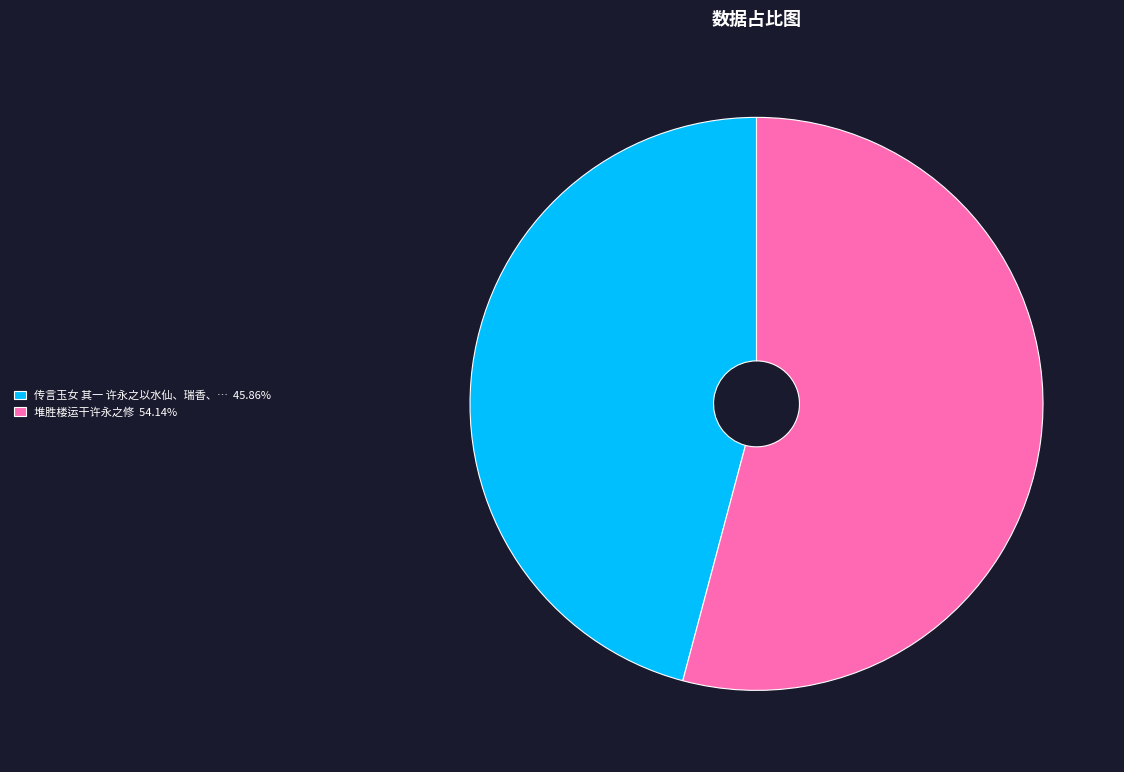

Is there any slice that represents more than half of the pie?

Yes